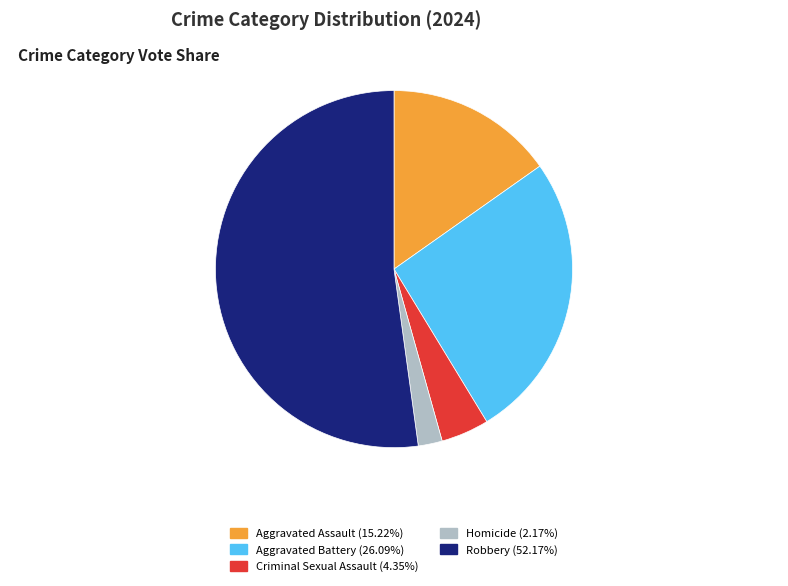

Which category has the biggest portion of the pie?

Robbery